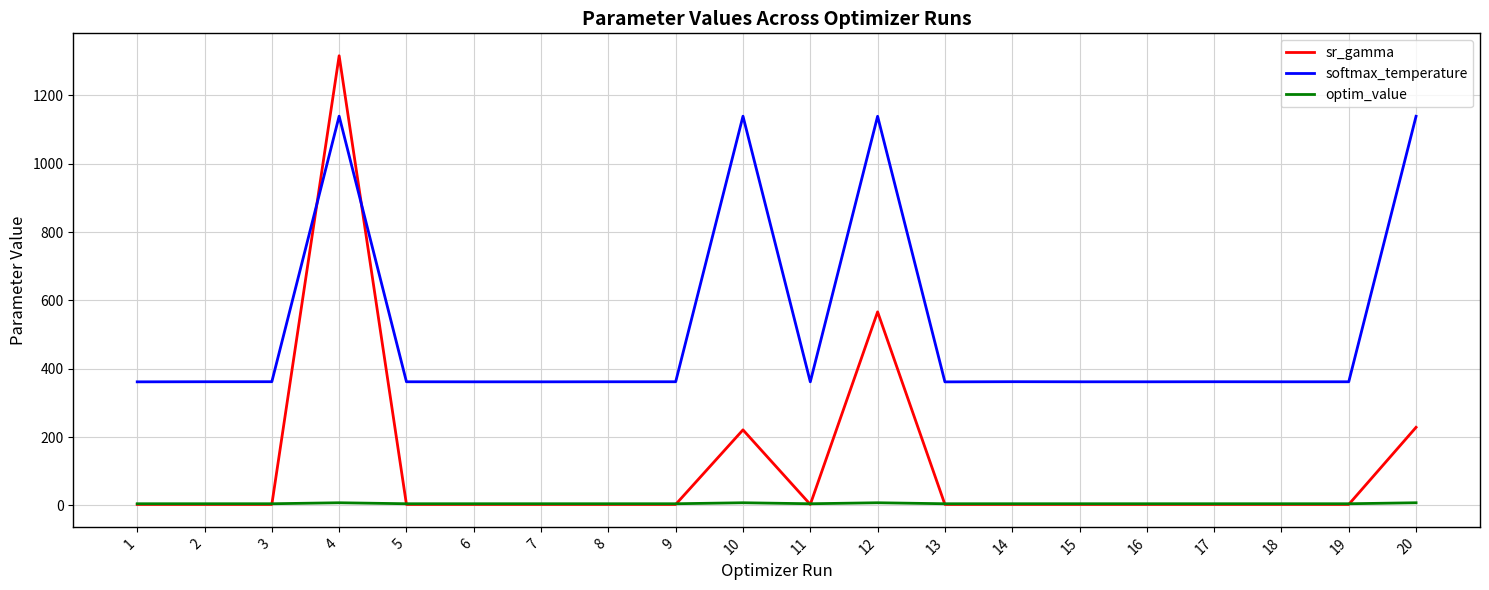

After their last crossing, which series has the higher values: softmax_temperature or sr_gamma?

softmax_temperature